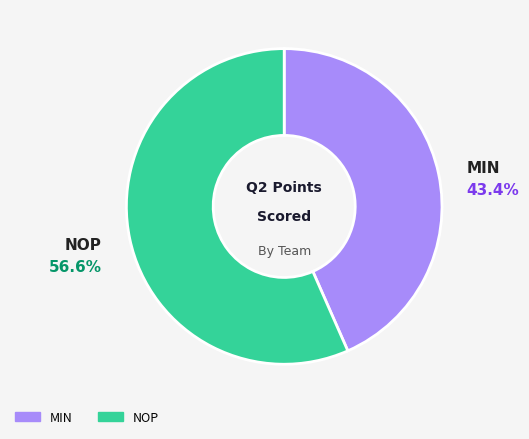

To the nearest percent, what percentage of the pie is MIN?

43%